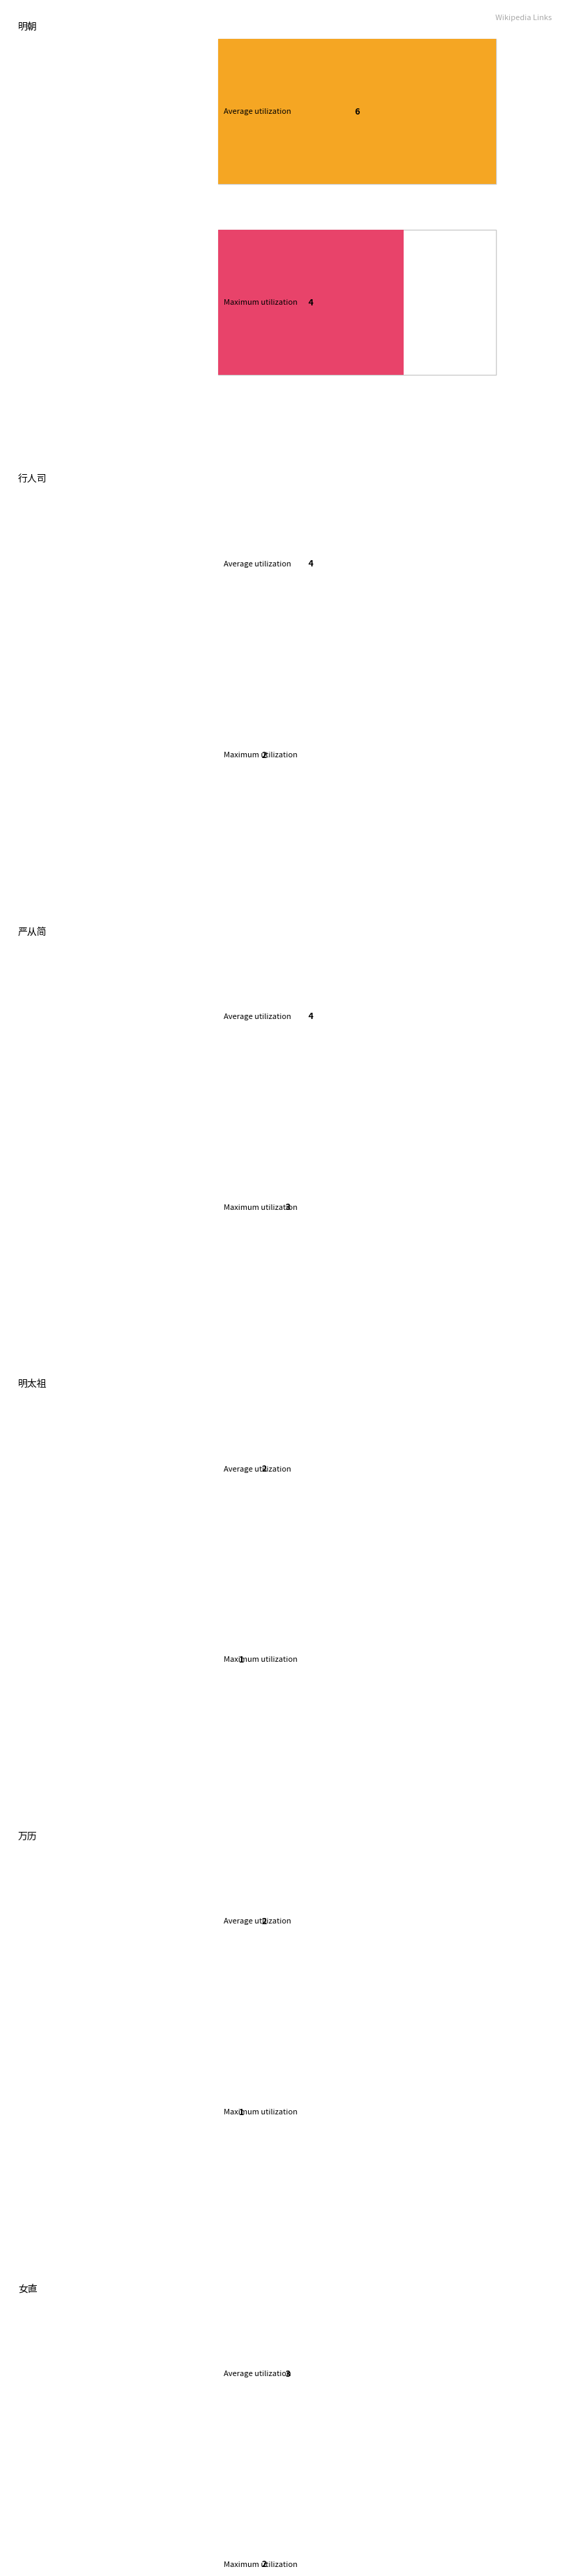

Is it true that the value at 越南 is 3?

False